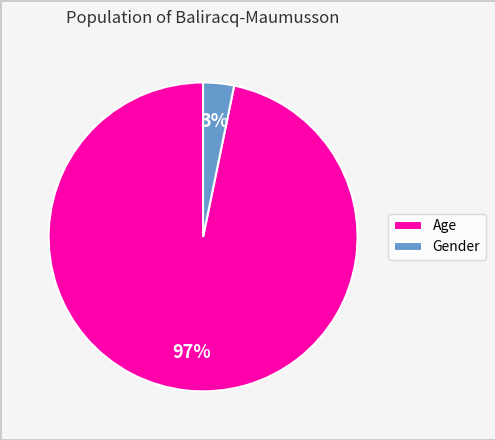

True or false: Gender accounts for 3% of the total.

True